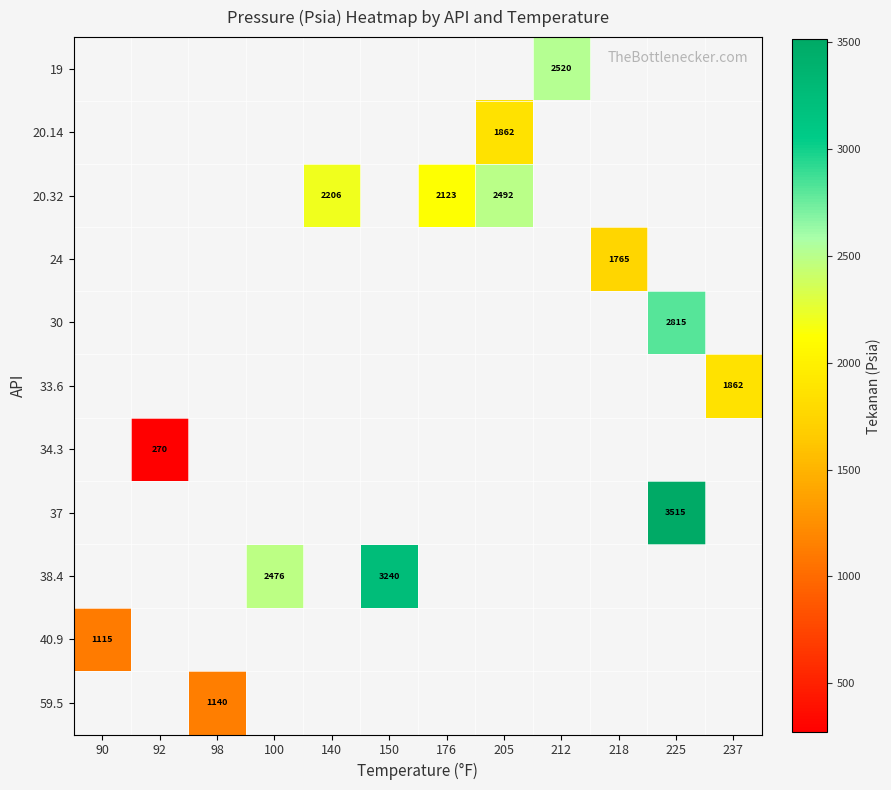

Which label corresponds to the smallest value in the chart?

92